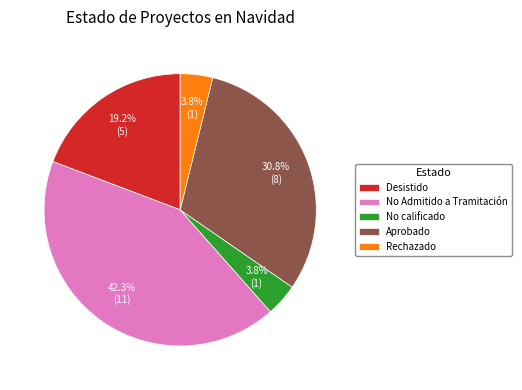

What is the ratio of the value at No calificado to the value at Desistido?

0.2